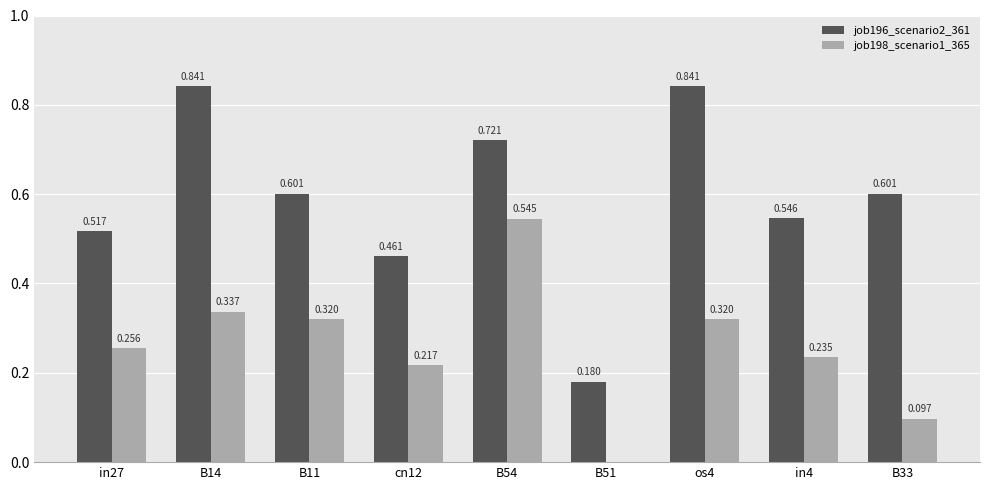

Is the value of job198_scenario1_365 at B14 greater than the value of job196_scenario2_361 at B51?

Yes